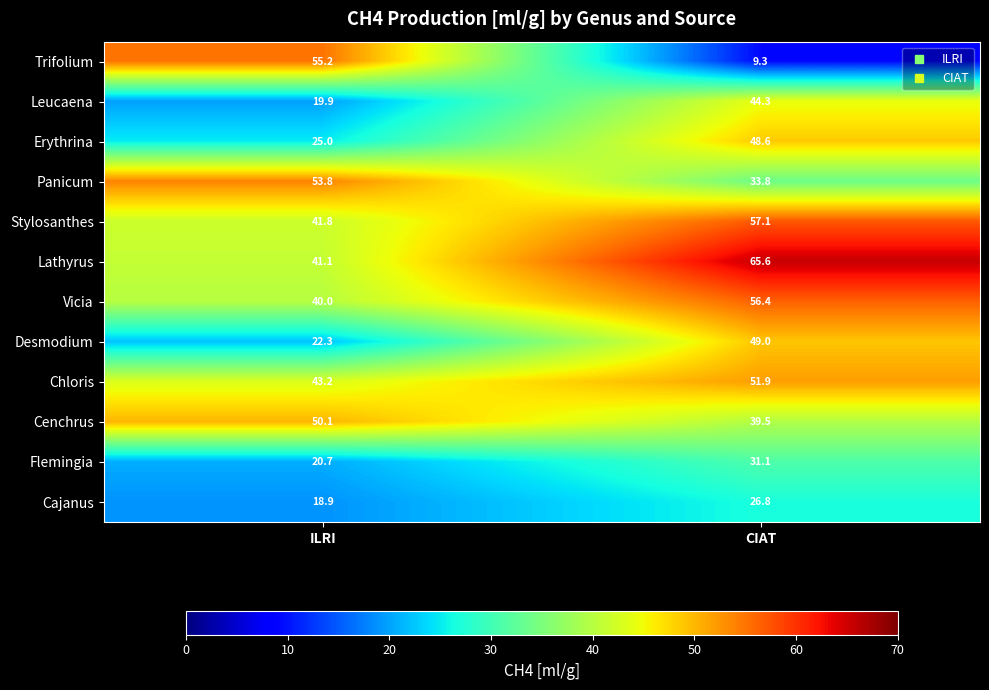

What is the approximate value of Panicum at ILRI?

53.8